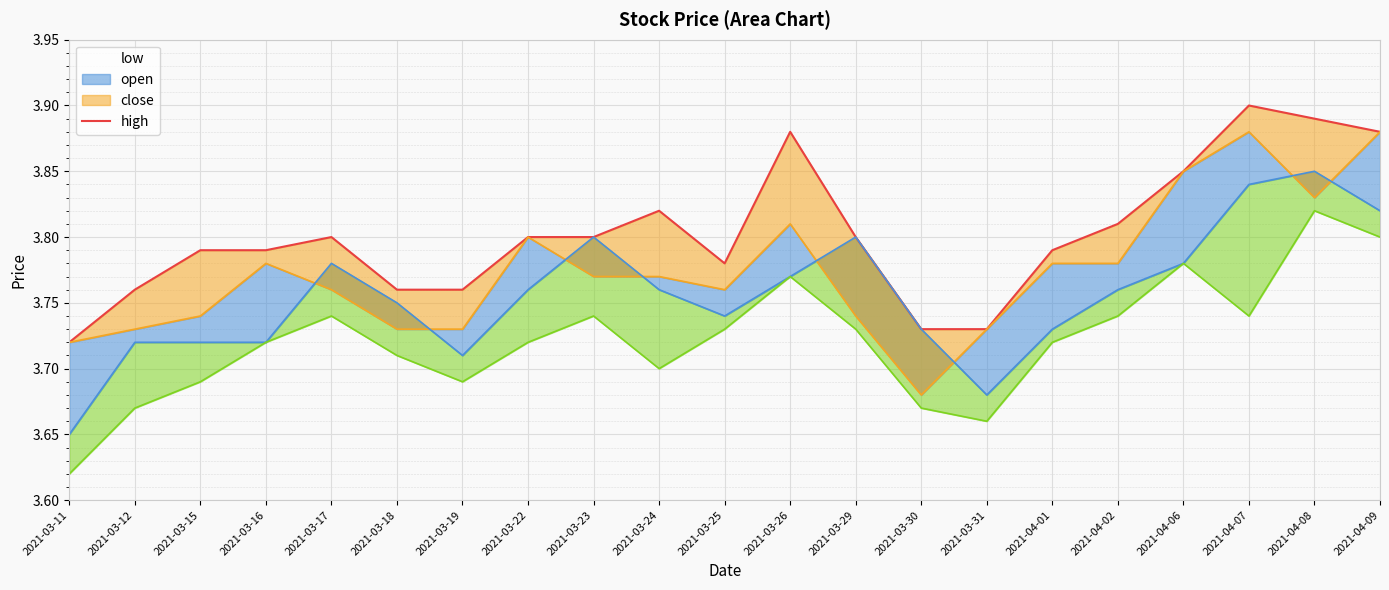

List the labels in order of value, smallest first.

2021-03-11, 2021-03-30, 2021-03-31, 2021-03-12, 2021-03-18, 2021-03-19, 2021-03-25, 2021-03-15, 2021-03-16, 2021-04-01, 2021-03-17, 2021-03-22, 2021-03-23, 2021-03-29, 2021-04-02, 2021-03-24, 2021-04-06, 2021-03-26, 2021-04-09, 2021-04-08, 2021-04-07